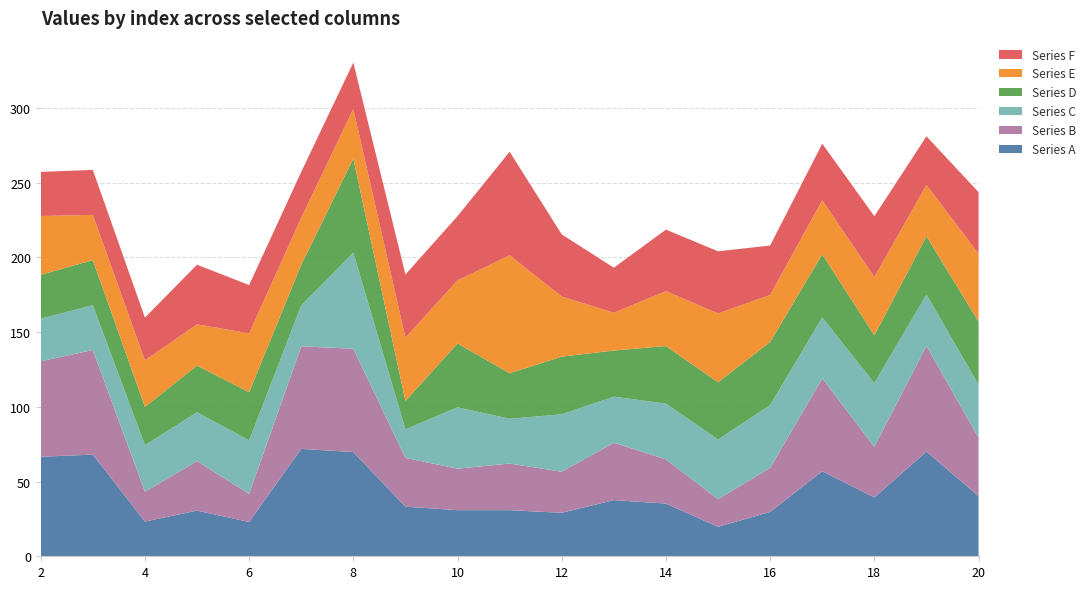

Reading right to left, extract all data points from this chart.

Series A: 20=40.2	19=70.1	18=39.4	17=56.9	16=29.7	15=19.7	14=35.2	13=37.6	12=29.1	11=30.9	10=30.9	9=33.2	8=69.8	7=71.9	6=22.9	5=30.6	4=23.2	3=68.1	2=66.6
Series B: 20=39.1	19=70.7	18=33.9	17=62.1	16=29.5	15=18.5	14=29.6	13=38.4	12=27.5	11=31.2	10=27.8	9=32.6	8=69.2	7=68.6	6=18.8	5=33.2	4=19.9	3=70.0	2=63.9
Series C: 20=35.5	19=34.4	18=42.6	17=40.8	16=42.0	15=39.9	14=37.3	13=30.9	12=38.5	11=30.0	10=41.1	9=19.1	8=64.3	7=27.3	6=35.8	5=32.6	4=31.1	3=30.0	2=28.5
Series D: 20=42.2	19=39.0	18=32.0	17=42.3	16=42.3	15=38.3	14=38.6	13=30.9	12=38.6	11=30.5	10=42.7	9=19.0	8=62.9	7=27.3	6=32.3	5=31.2	4=25.7	3=30.2	2=29.3
Series E: 20=45.5	19=34.4	18=39.1	17=36.1	16=31.4	15=46.1	14=36.7	13=25.3	12=40.2	11=78.9	10=42.3	9=42.3	8=33.2	7=31.4	6=39.4	5=27.6	4=31.1	3=30.3	2=39.4
Series F: 20=41.1	19=32.5	18=40.7	17=37.9	16=33.1	15=41.6	14=41.2	13=30.2	12=41.6	11=69.3	10=43.0	9=42.3	8=31.1	7=30.7	6=32.3	5=39.9	4=28.6	3=30.1	2=29.5